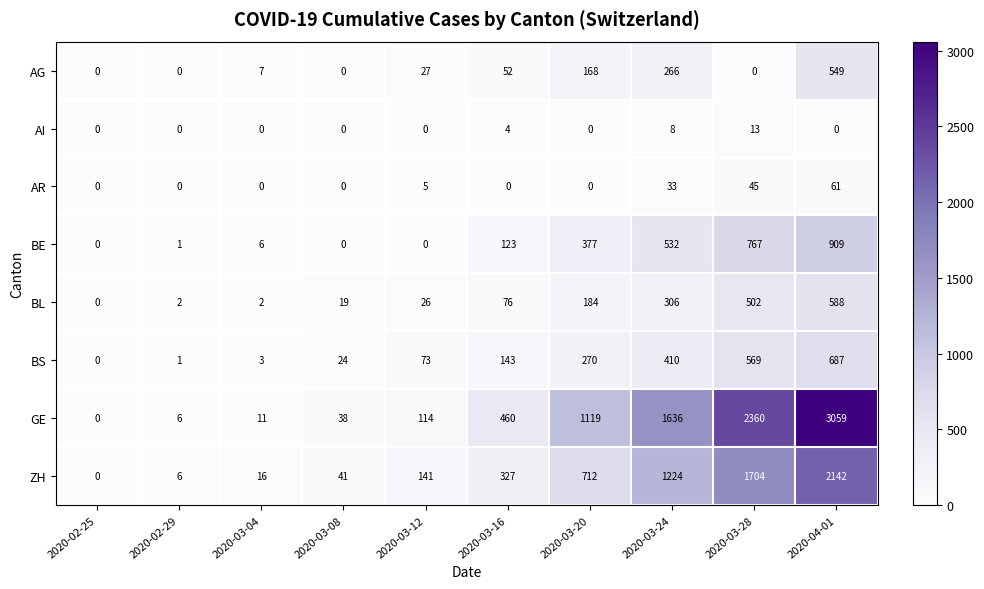

What is the greatest value displayed?

3059